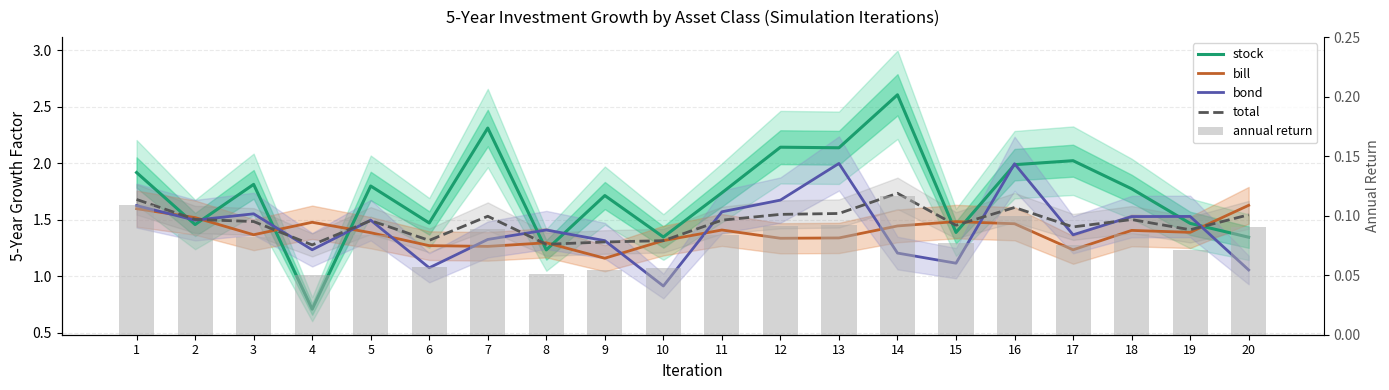

Between 3 and 4, which is larger?

3